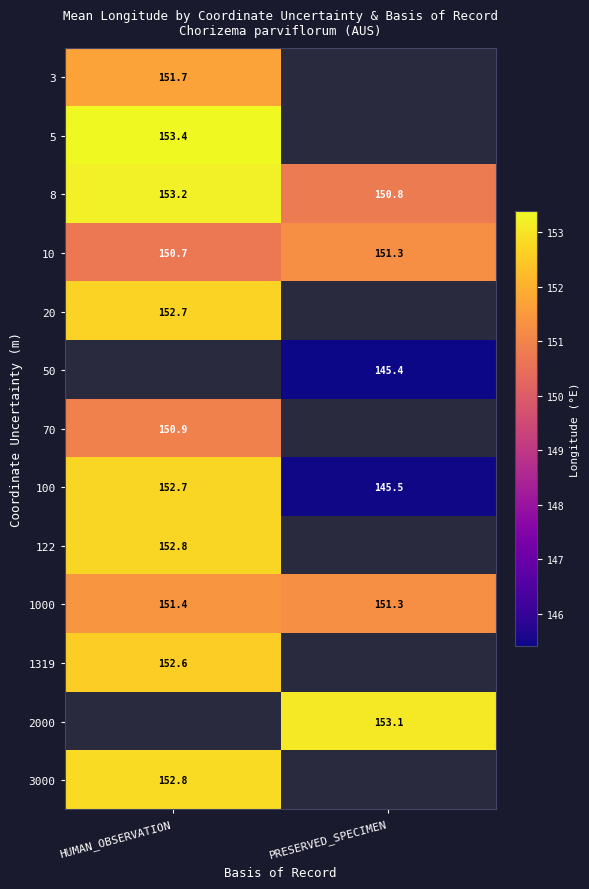

Is it true that 122 equals 152.8 at HUMAN_OBSERVATION?

True